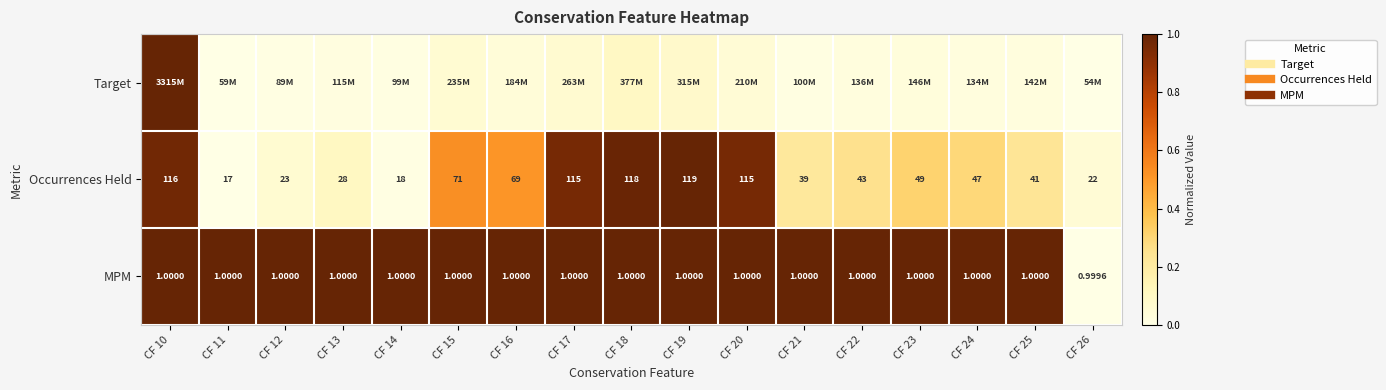

What is the average value of the Target series?

0.1